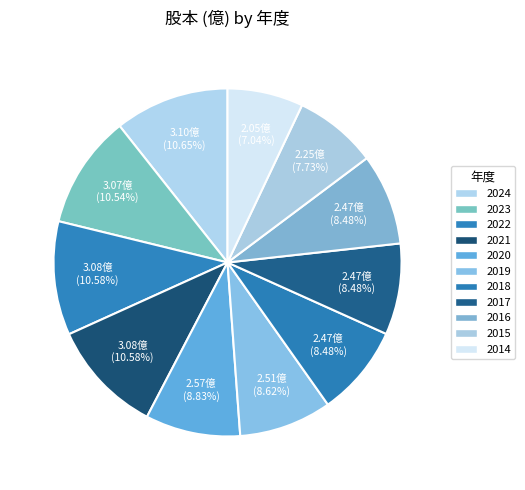

Do 2016 and 2019 together represent more than half of the pie?

No